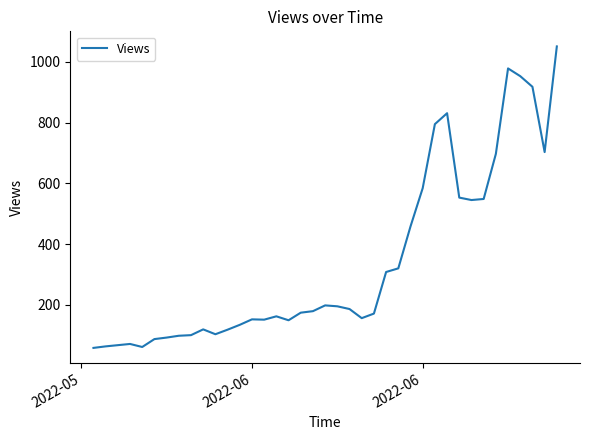

What is the minimum value shown in the chart?

58.0